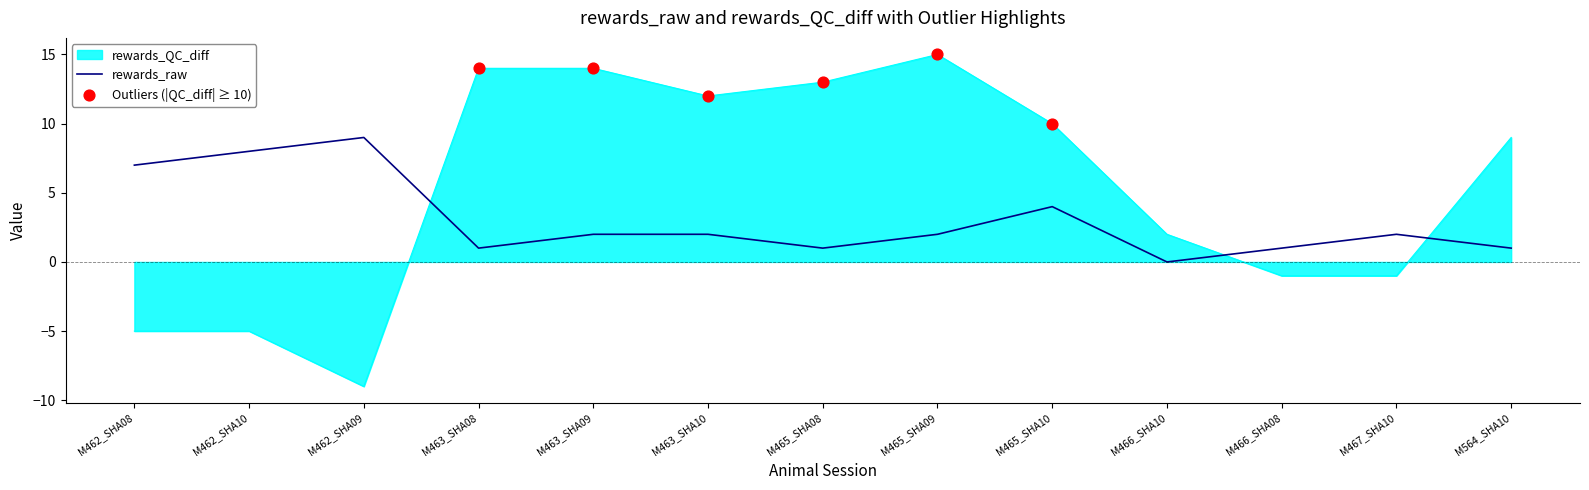

Which series has the largest range (max minus min)?

rewards_QC_diff